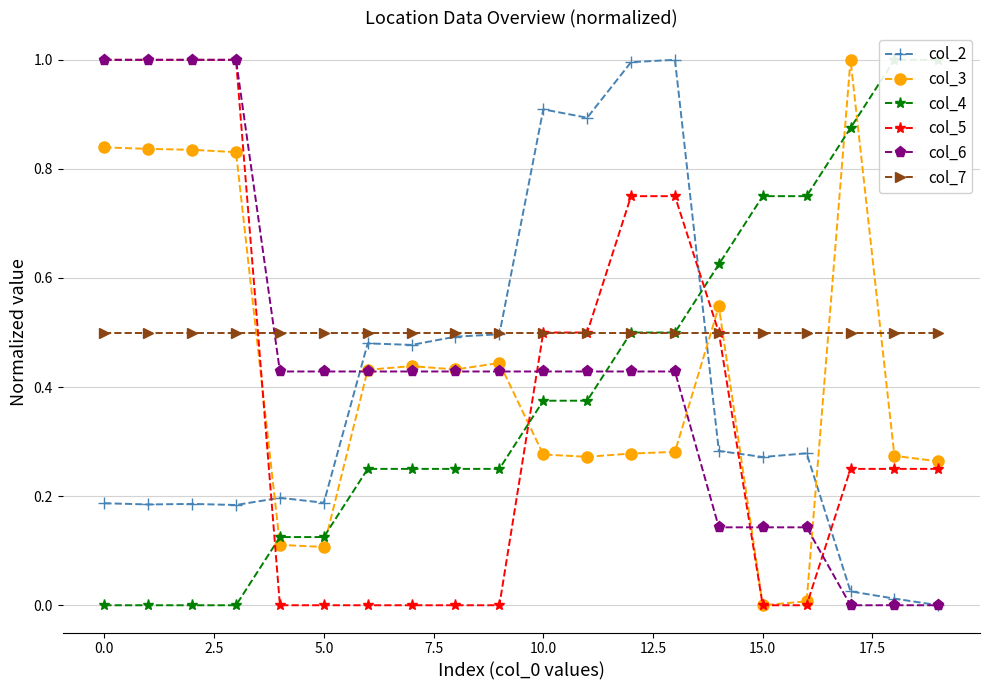

What is the highest value of the col_5 series?

1.0